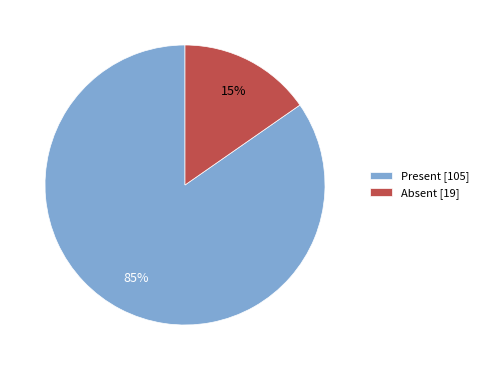

To the nearest percent, what percentage of the pie is Present [105]?

85%